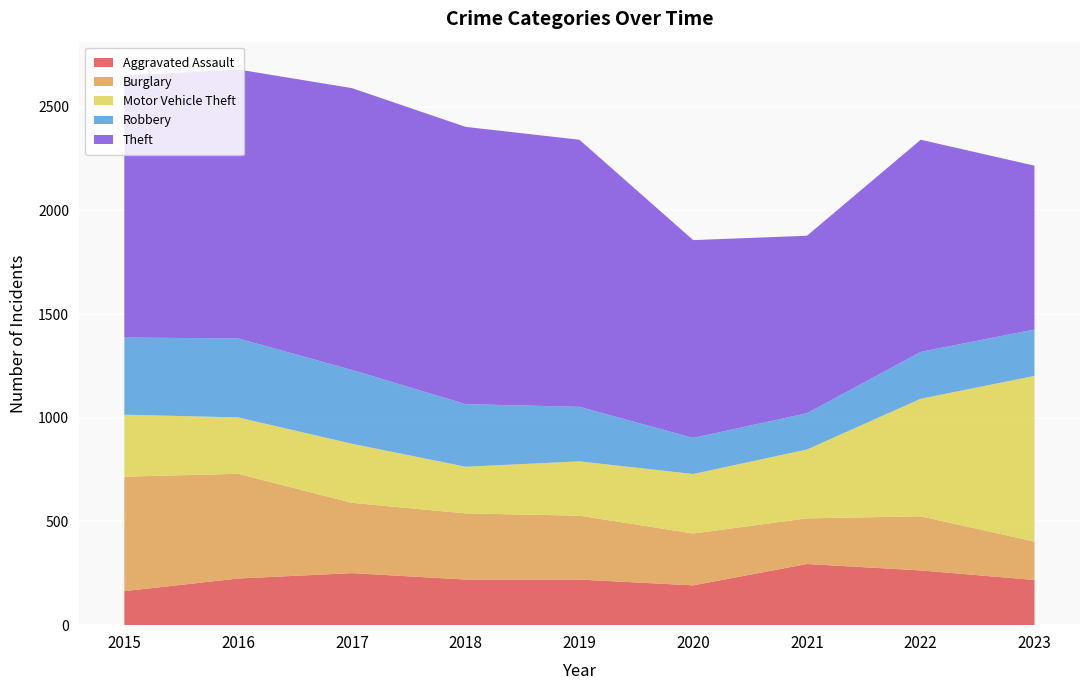

Reading right to left, what are all the values shown in this chart?

Aggravated Assault: 218	264	295	192	220	220	251	225	164
Burglary: 185	261	220	250	308	319	339	505	552
Motor Vehicle Theft: 799	567	332	287	262	225	285	272	299
Robbery: 224	226	175	174	263	302	356	381	372
Theft: 790	1023	856	954	1288	1337	1359	1297	1263